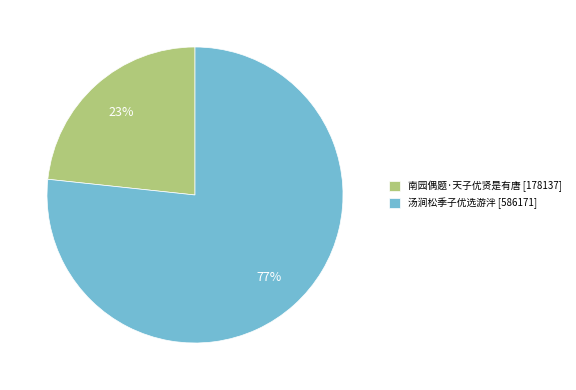

Is the sum of 汤涧松季子优选游泮 [586171] and 南园偶题·天子优贤是有唐 [178137] greater than half?

Yes